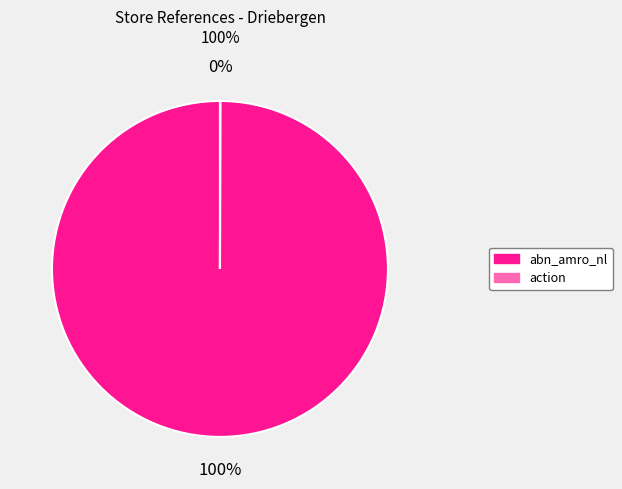

What is the largest slice in the pie chart?

abn_amro_nl